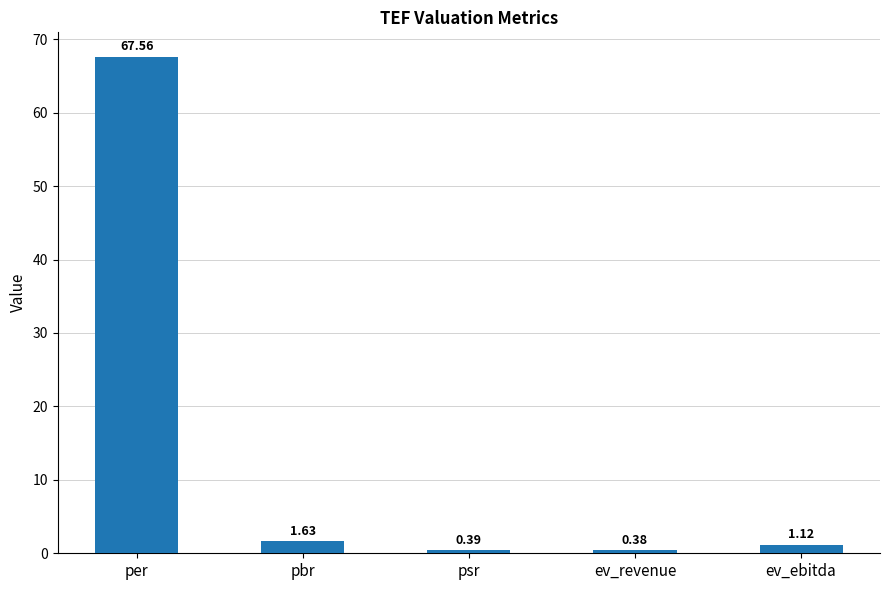

How many data points are above 1?

3